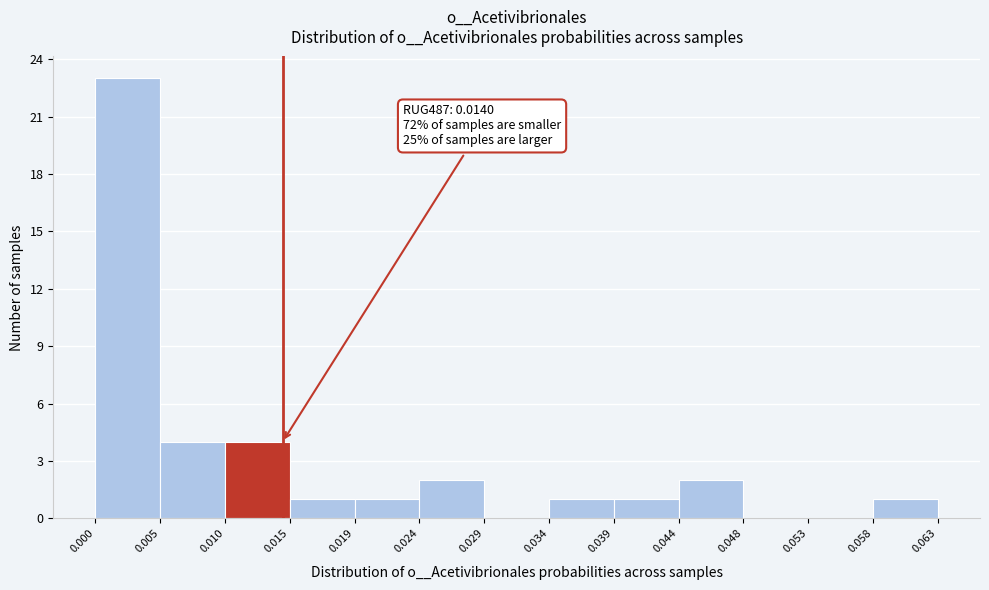

Which range on the x-axis has the tallest bar?

0.000 to 0.005